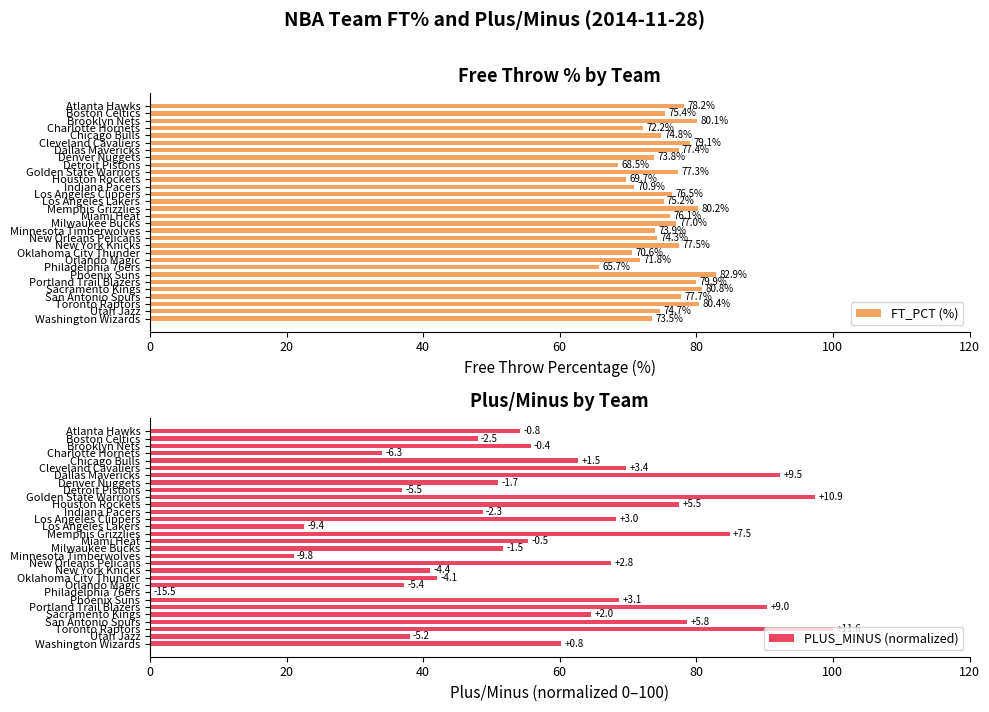

Where is FT_PCT (%) nearest to the value 74?

Minnesota Timberwolves